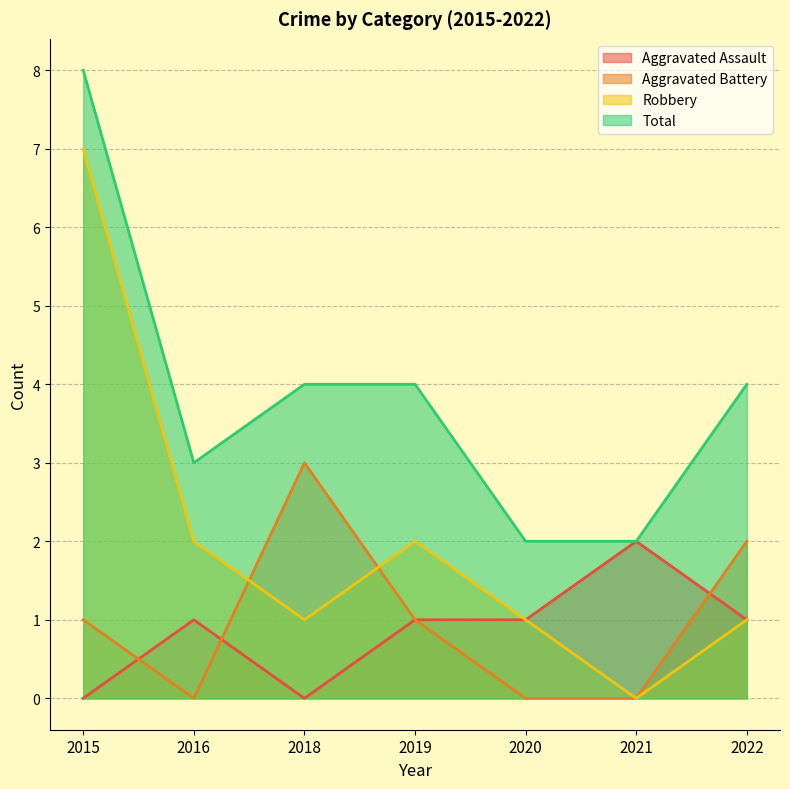

Reading left to right, what are all the values shown in this chart?

Aggravated Assault: 2015=0	2016=1	2018=0	2019=1	2020=1	2021=2	2022=1
Aggravated Battery: 2015=1	2016=0	2018=3	2019=1	2020=0	2021=0	2022=2
Robbery: 2015=7	2016=2	2018=1	2019=2	2020=1	2021=0	2022=1
Total: 2015=8	2016=3	2018=4	2019=4	2020=2	2021=2	2022=4